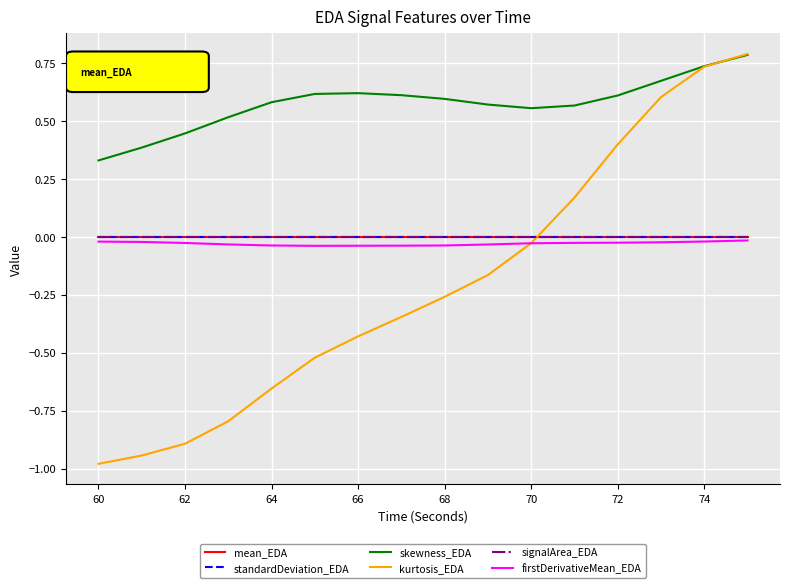

Is this an area chart (filled region under the line)?

No